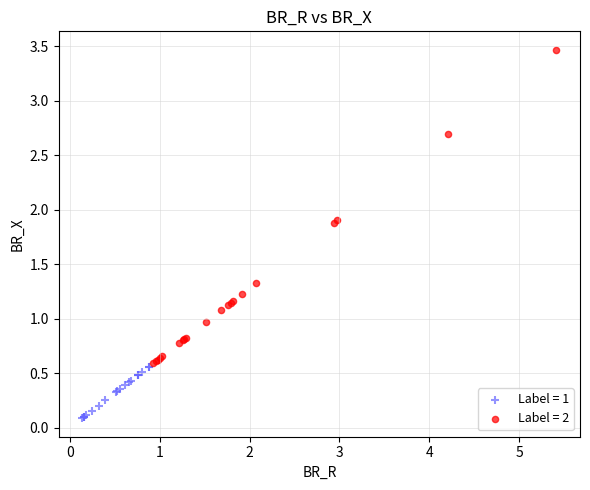

Which series has the largest Y range (max minus min)?

Label = 2